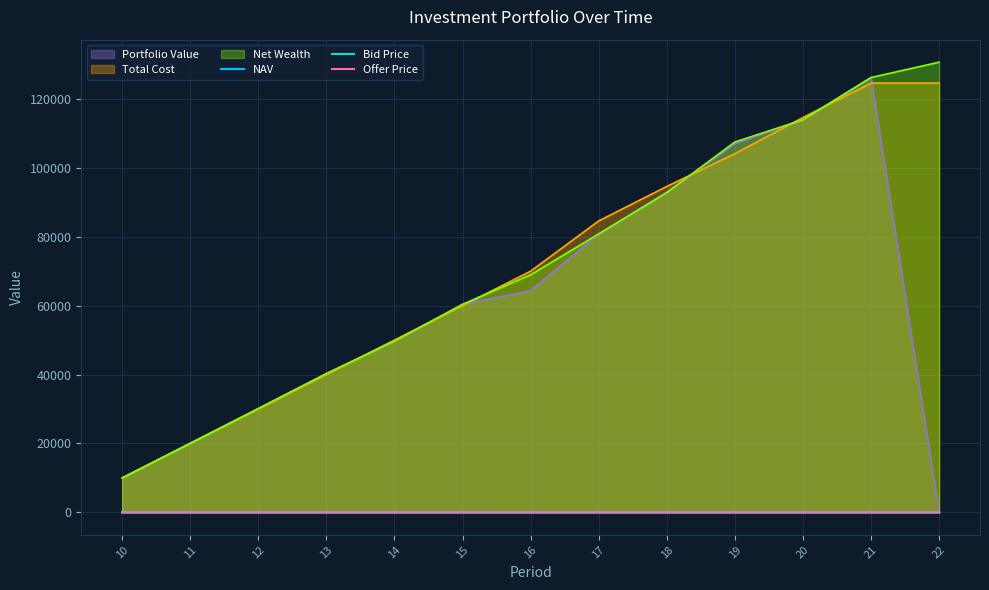

True or false: Offer Price and Bid Price cross at least once.

False